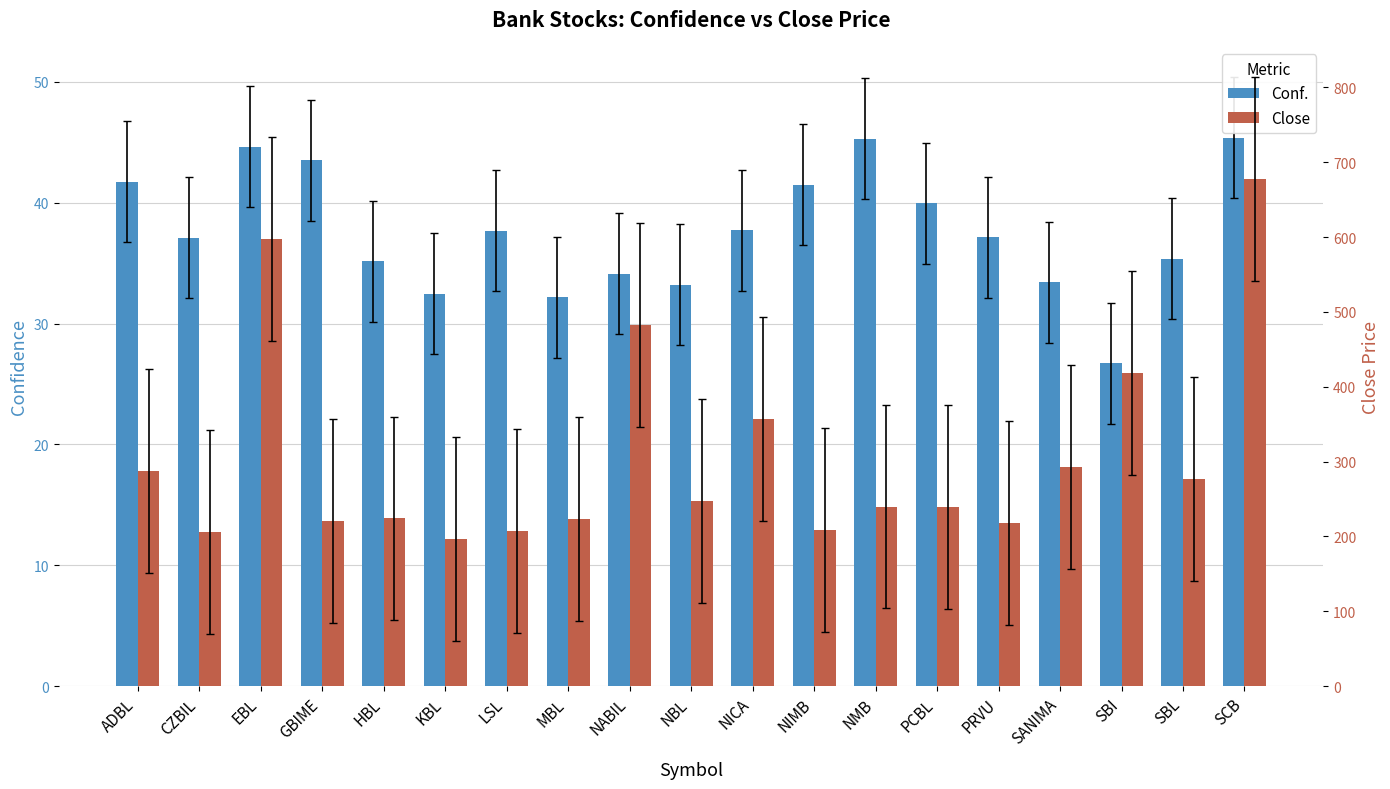

List the series in order of their overall mean, lowest first.

Conf., Close